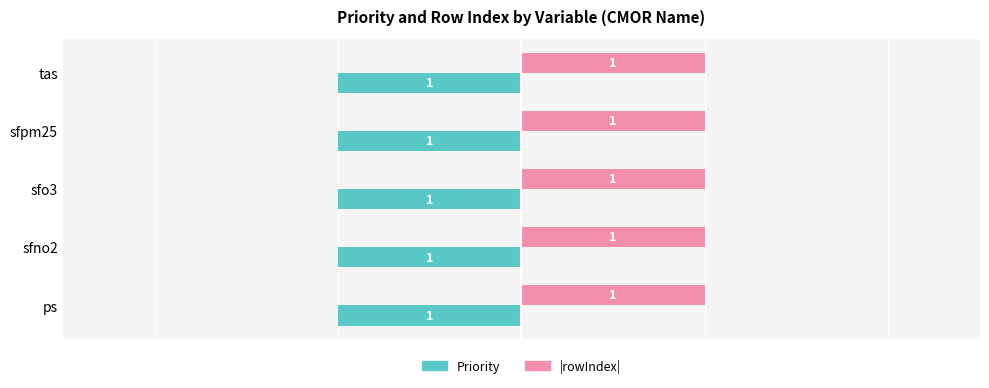

What is the sum of all Priority values?

-5